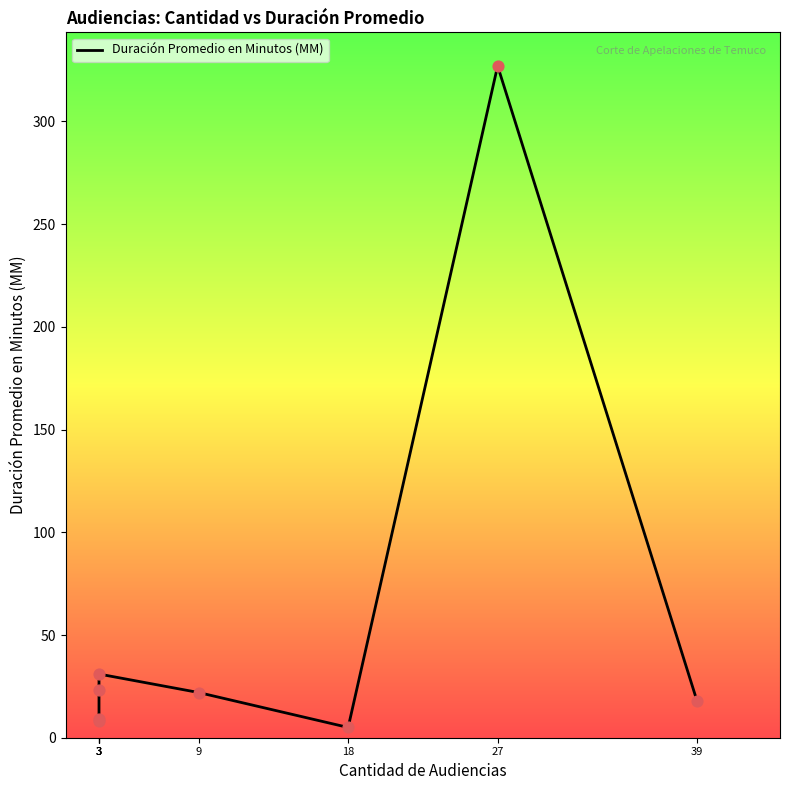

Between 3 and 39, which is larger?

39